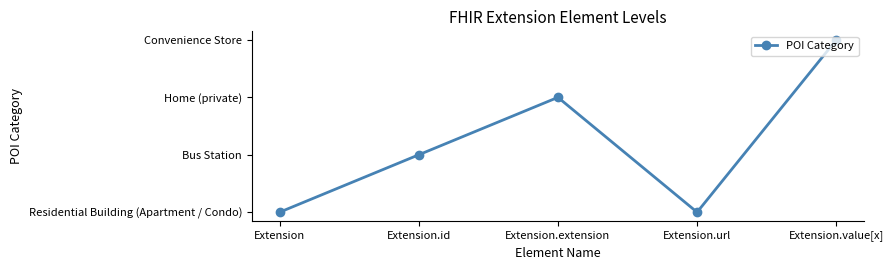

Which category has the highest value across all series?

Extension.value[x]